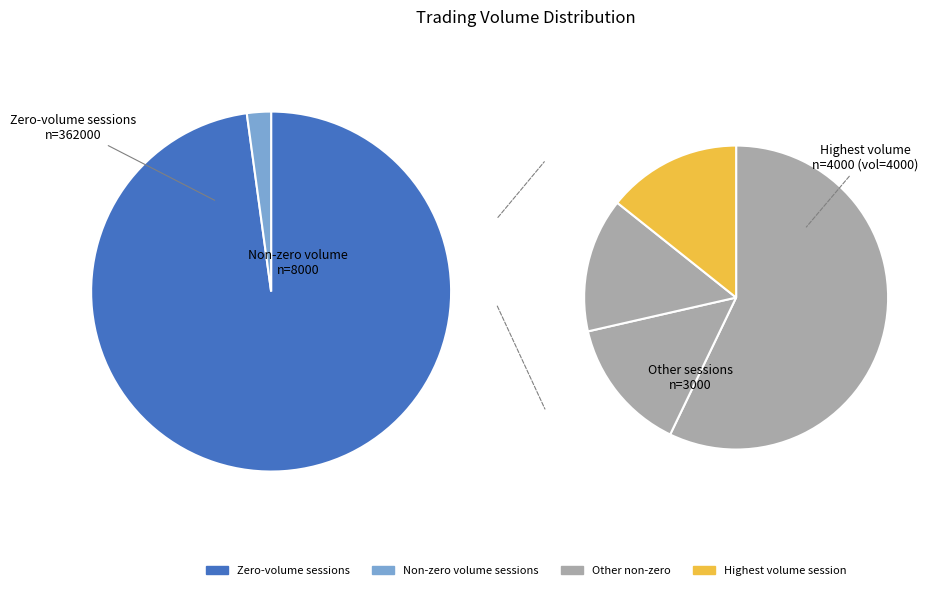

Is it true that 2023-11-20 is 22% of the pie?

False